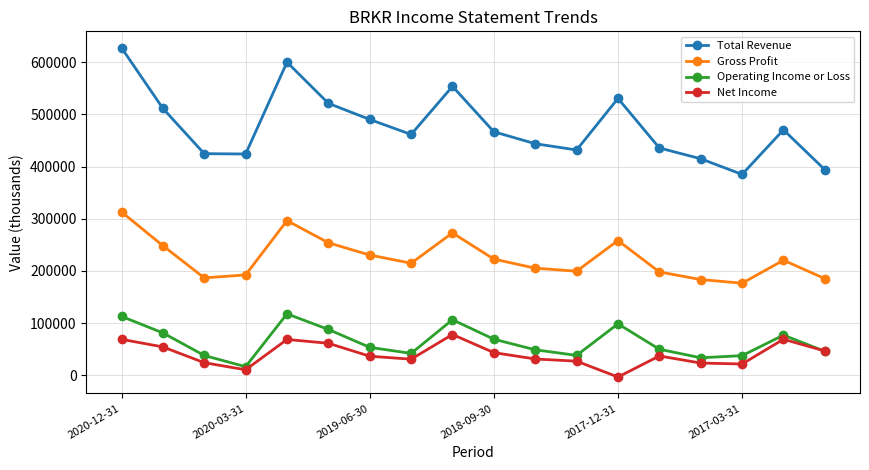

Which series has the largest total across all categories?

Total Revenue